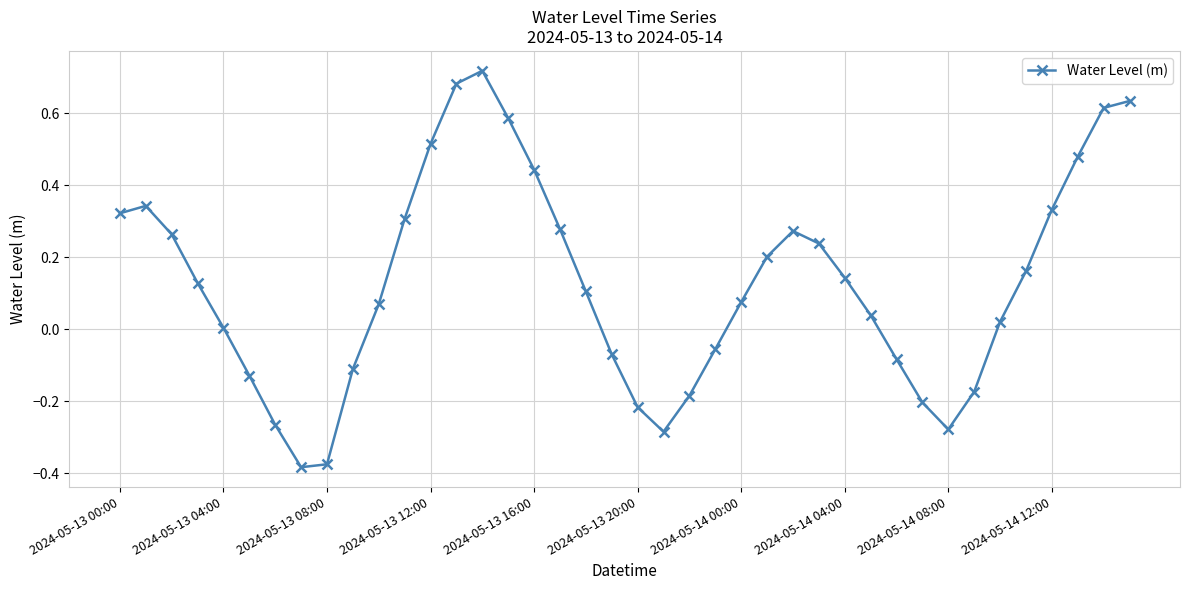

How many lines are shown in the chart?

1